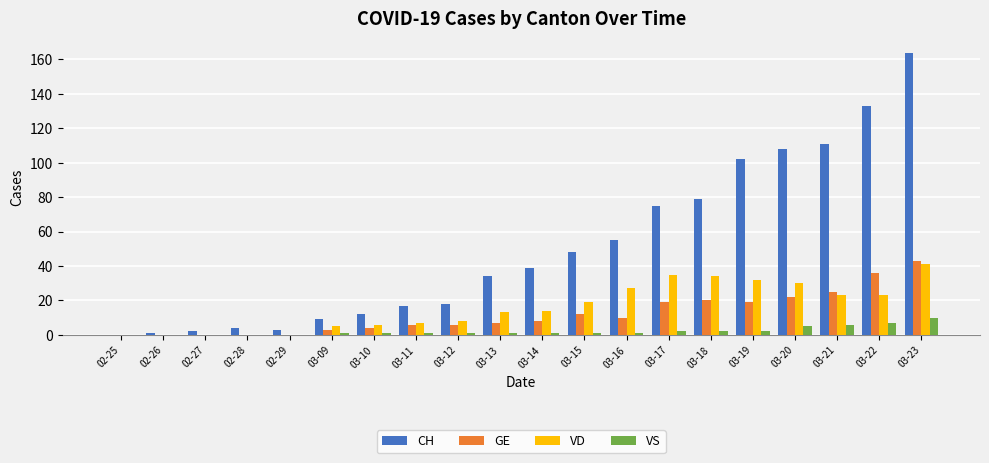

Where is CH nearest to the value 82?

03-18